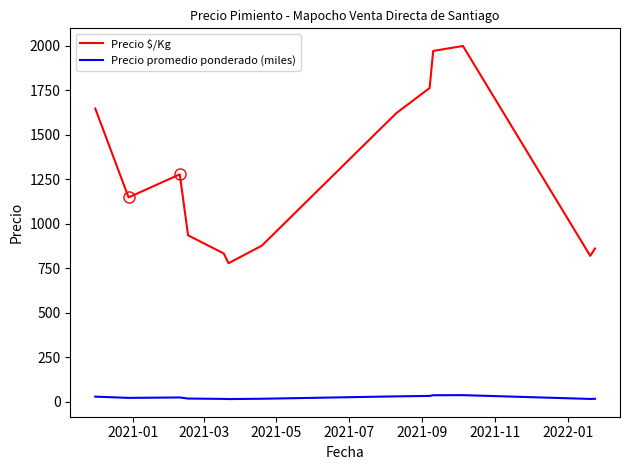

Which series has the largest range (max minus min)?

Precio $/Kg